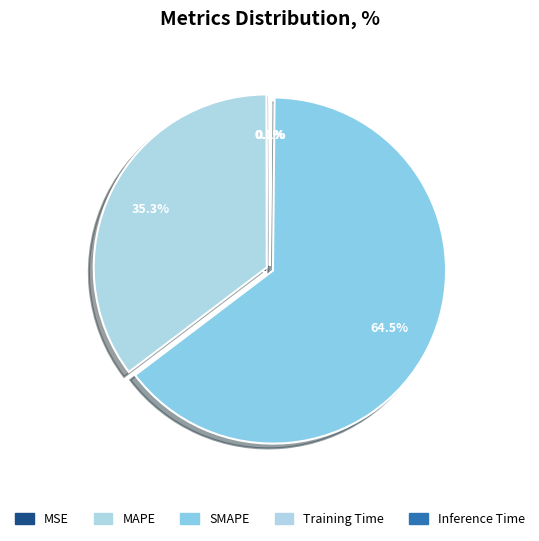

Rank the categories by value from lowest to highest.

MSE, Training Time, Inference Time, MAPE, SMAPE